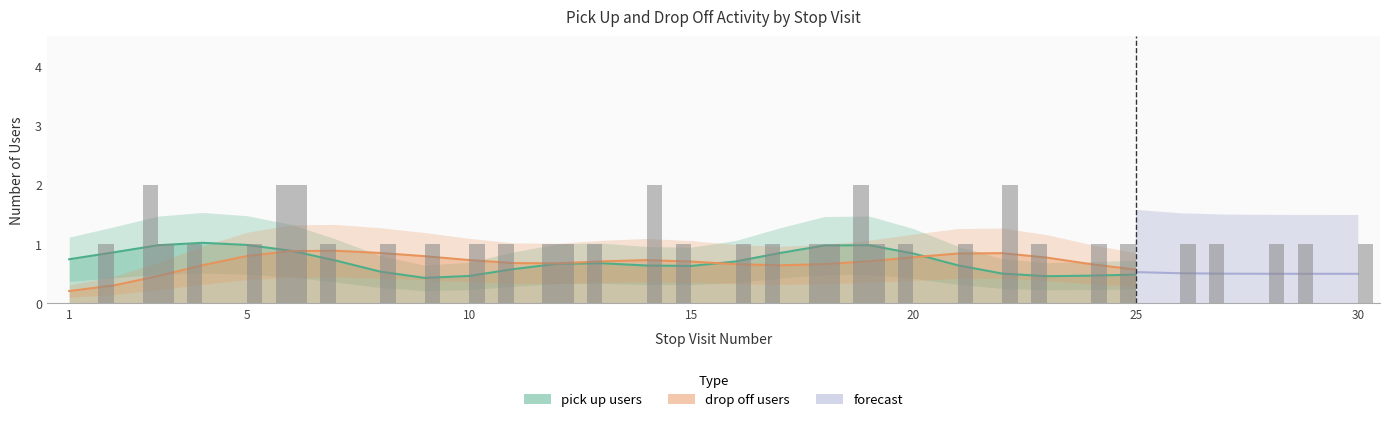

At how many categories does at least one series exceed 0?

29